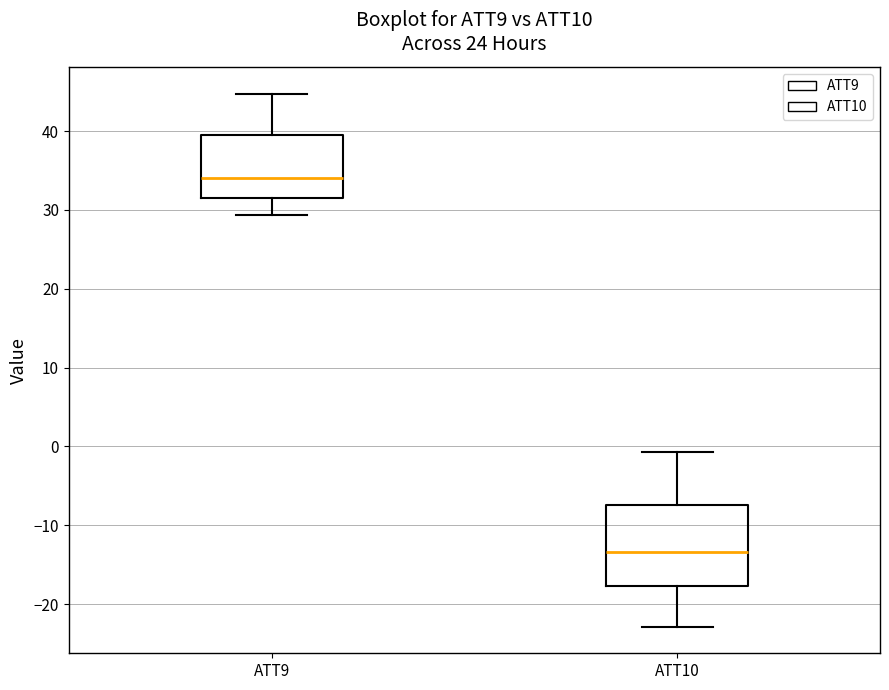

Reading left to right, read every box against the y-axis: the position of its median line, the range the box covers, and the ends of its whiskers. The values are not printed on the chart, so give them approximately, as read against the axis.

ATT9: median 34, box 31 to 39, whiskers 29 to 45
ATT10: median -13, box -18 to -7, whiskers -23 to -1